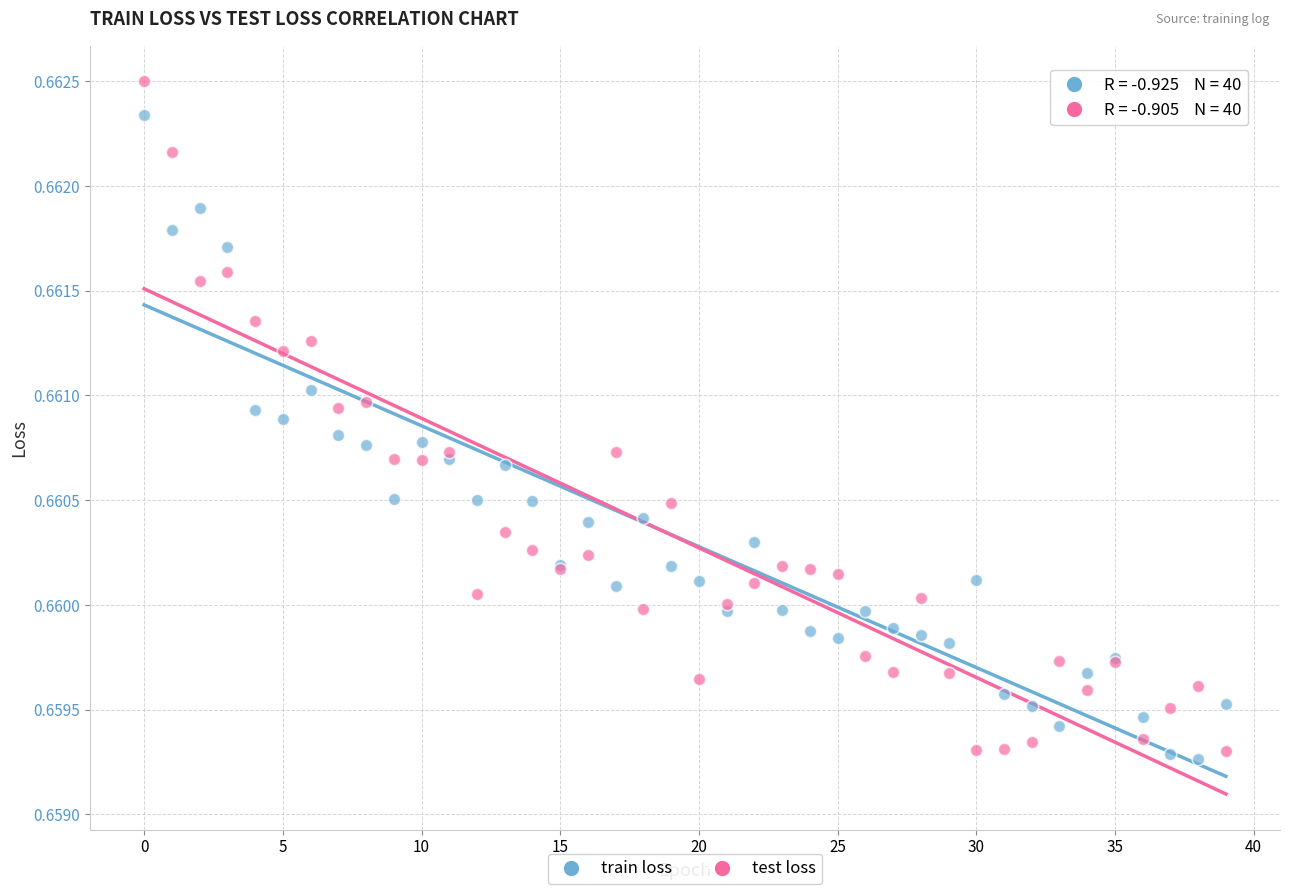

Which series contains the lowest Y value?

train loss